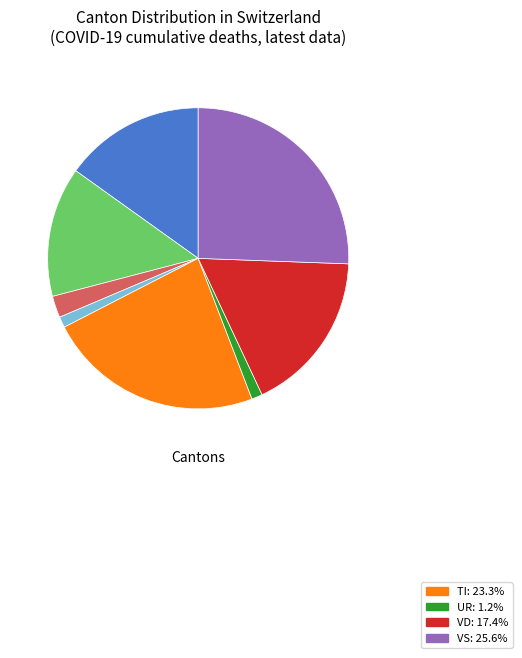

Count the number of slices in the pie.

8